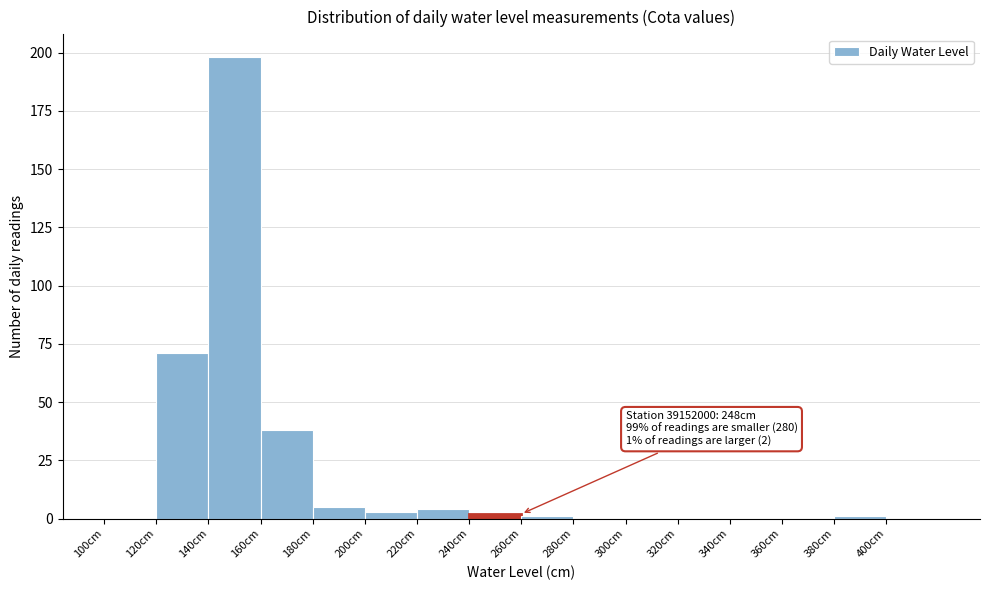

Over which range of the x-axis is the bar tallest?

140 to 160